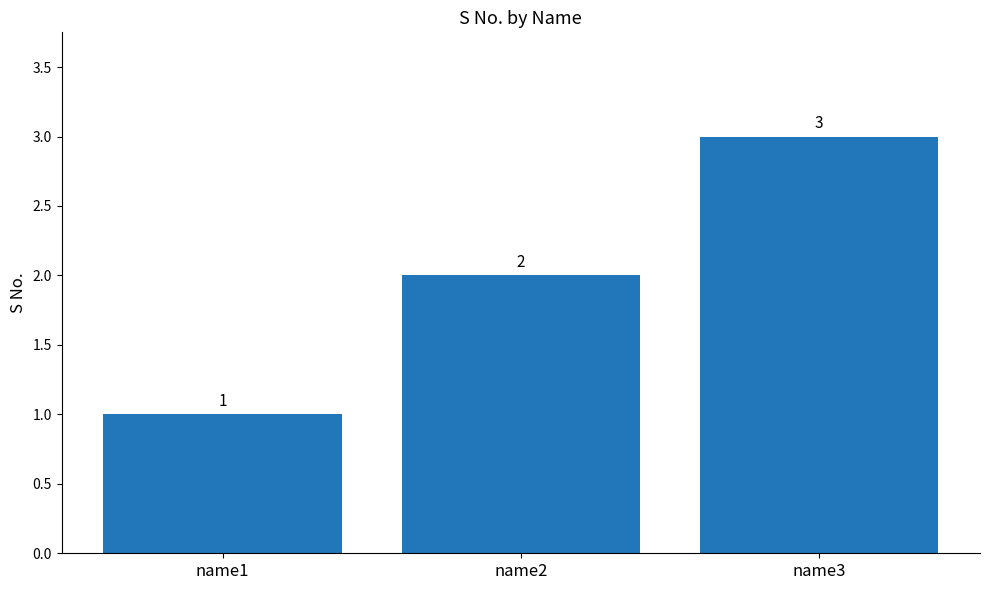

How many data points are less than 2?

1